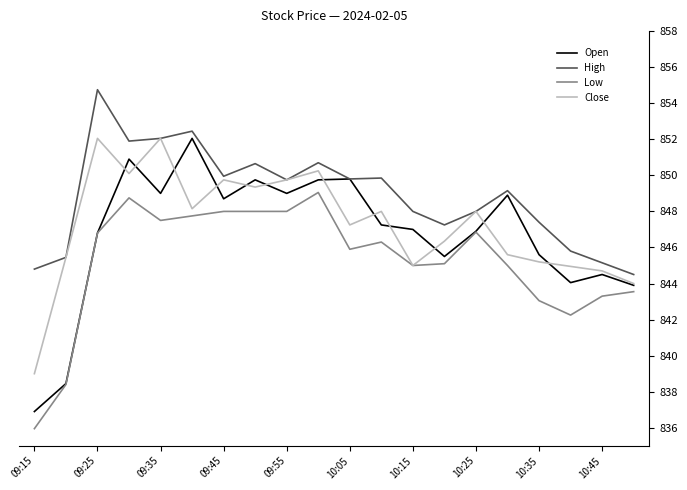

True or false: Open has more than 0 interior local peaks.

True